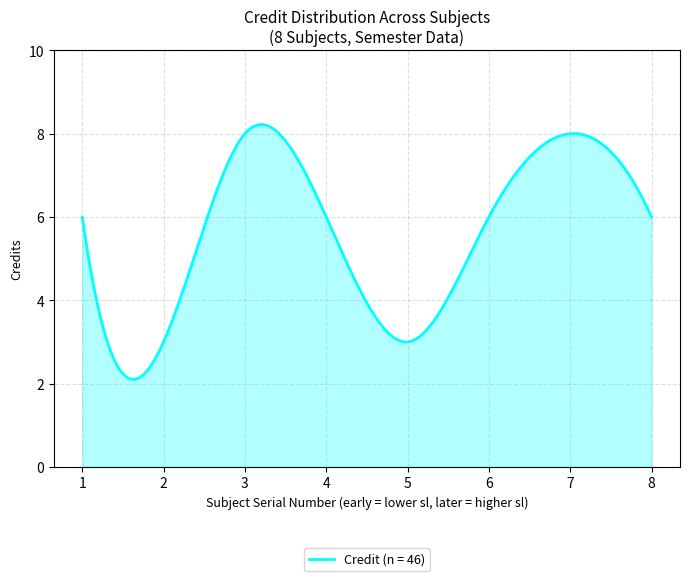

What is the greatest value displayed?

8.2